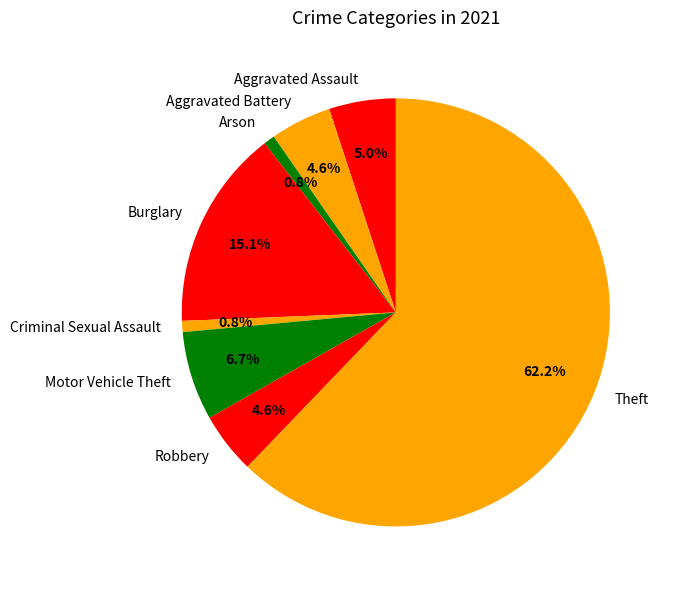

How many slices are in this pie chart?

8